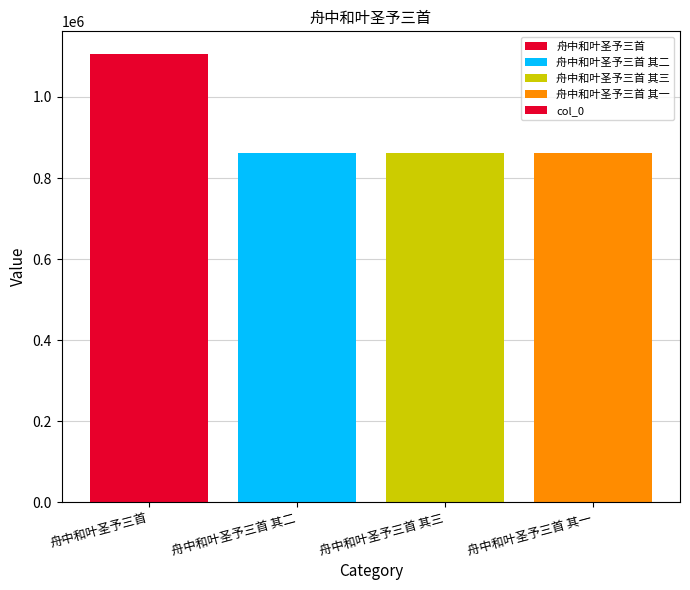

What is the change in value from 舟中和叶圣予三首 to 舟中和叶圣予三首 其一?

-244473